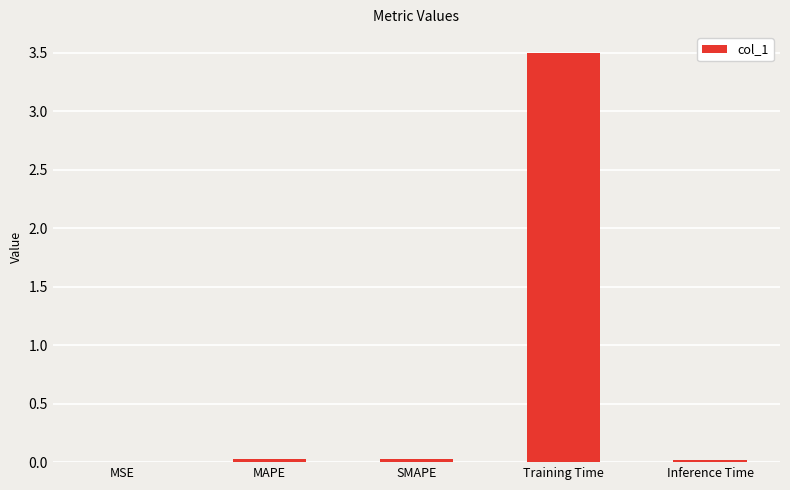

The chart shows a value of 4.8 at Training Time. True or false?

False